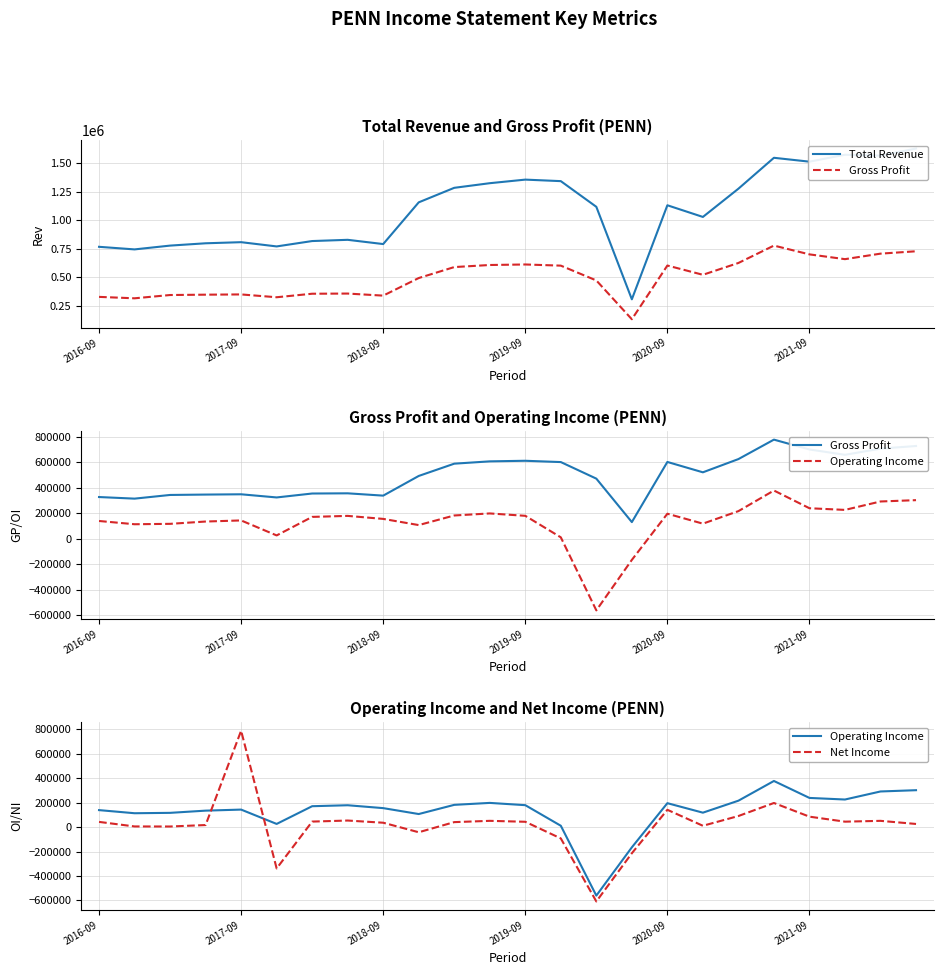

Is the value of Gross Profit at 21 greater than the value of Total Revenue at 22?

No